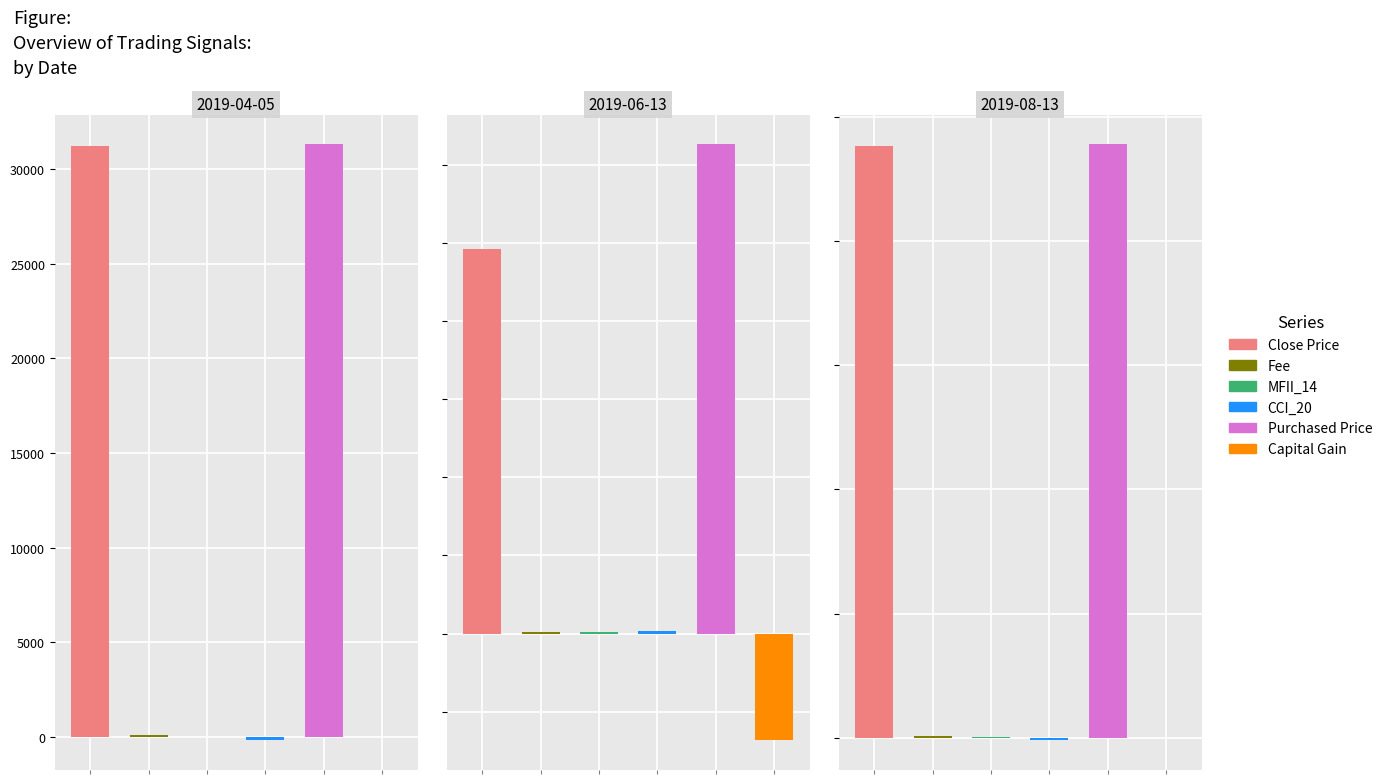

How many data points in MFII_14 are above 18?

2